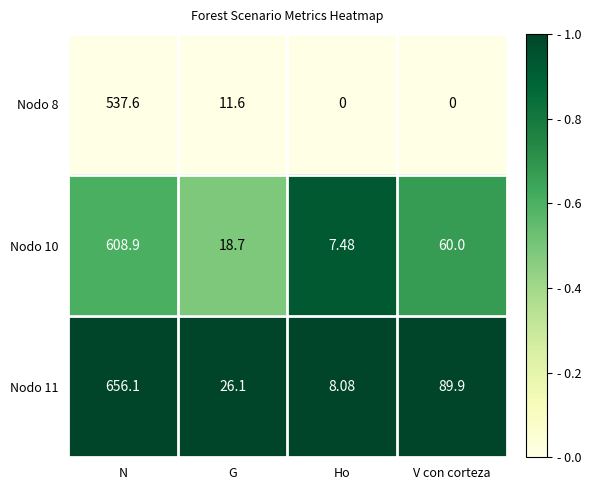

Is the value of Nodo 8 at V con corteza greater than the value of Nodo 10 at G?

No